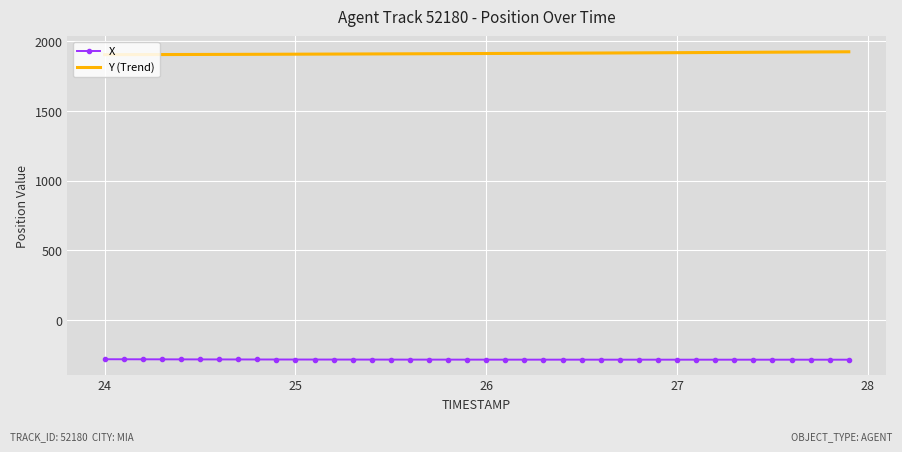

What is the smallest value displayed?

-283.6